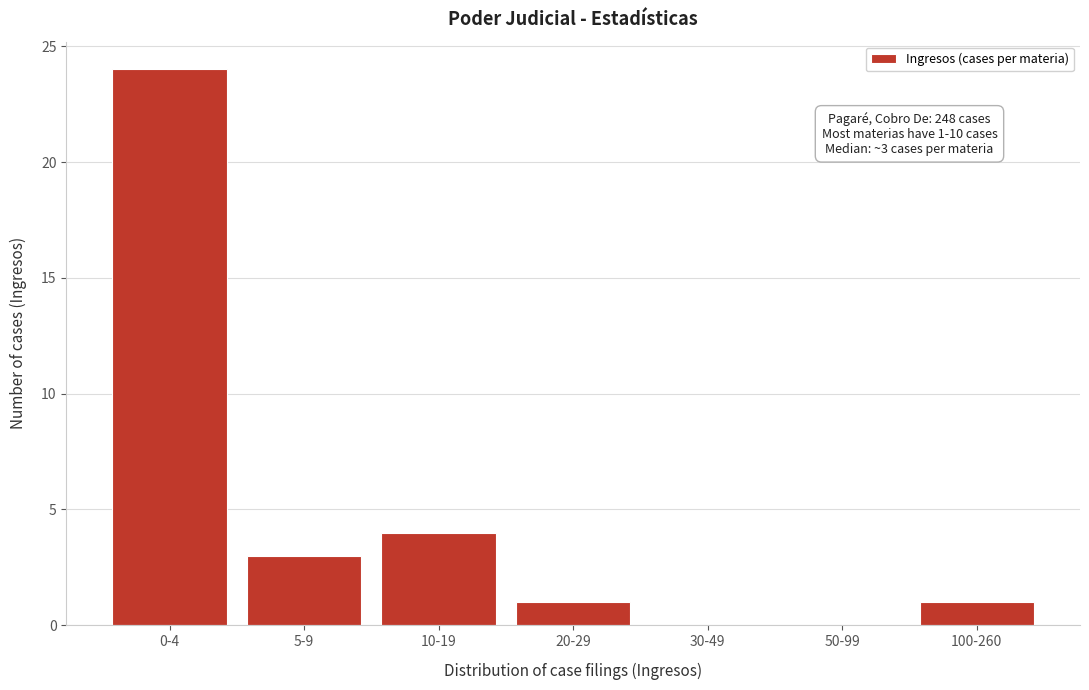

Reading left to right, what are all the values shown in this chart?

0-4=24	5-9=3	10-19=4	20-29=1	30-49=0	50-99=0	100-260=1